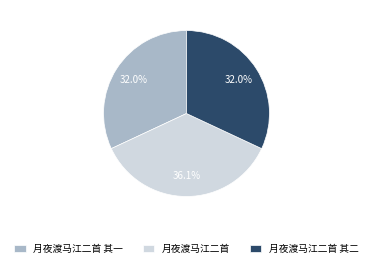

True or false: 月夜渡马江二首 其二 accounts for 38% of the total.

False